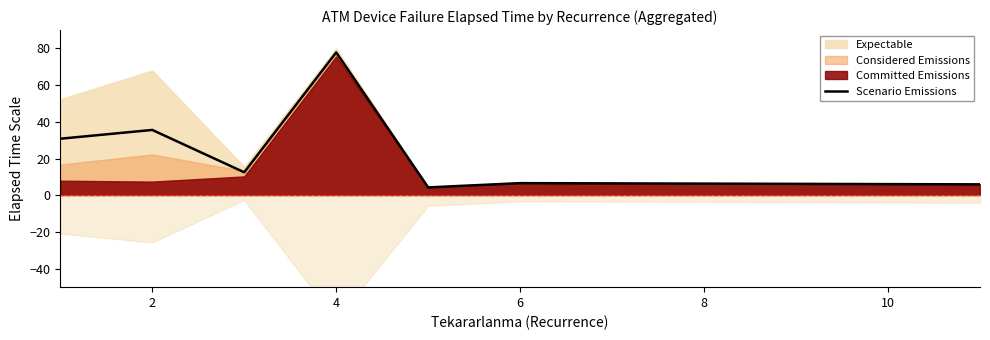

Reading right to left, transcribe all the data shown in this chart.

6.0	6.7	4.3	77.8	12.6	35.6	30.8